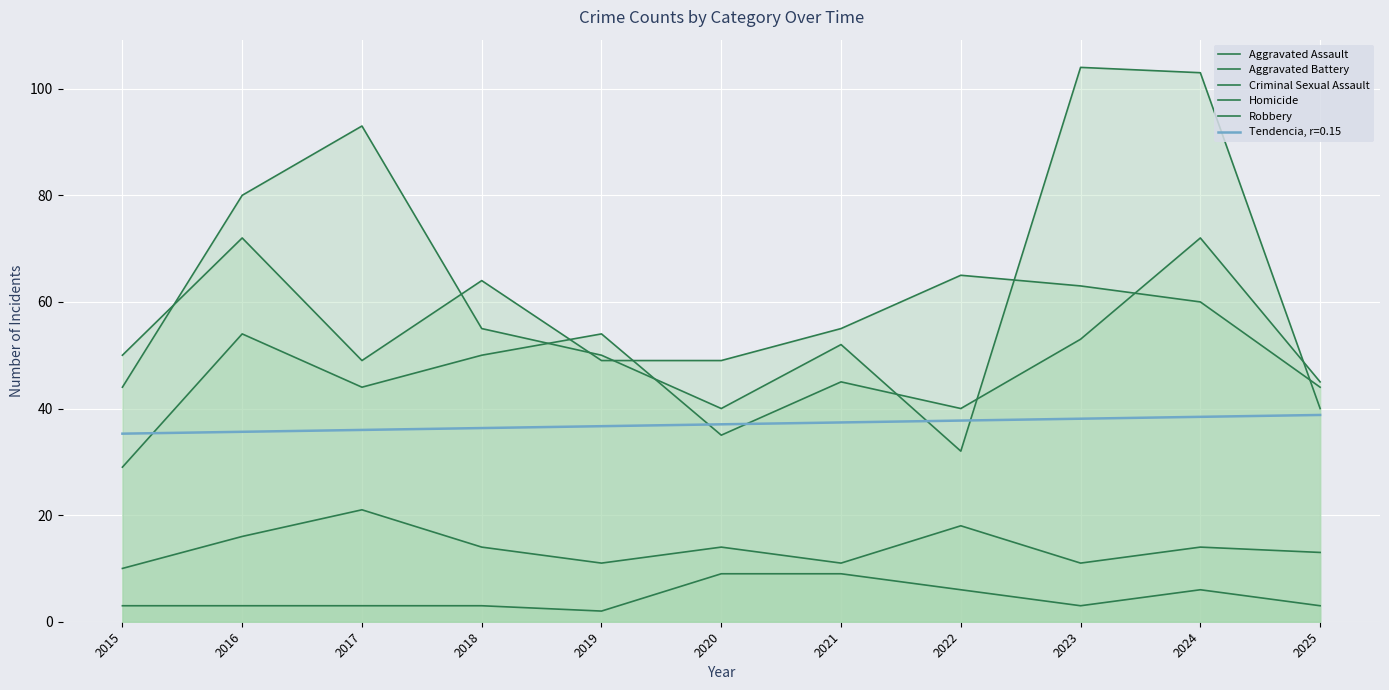

Which category has the highest value across all series?

2023